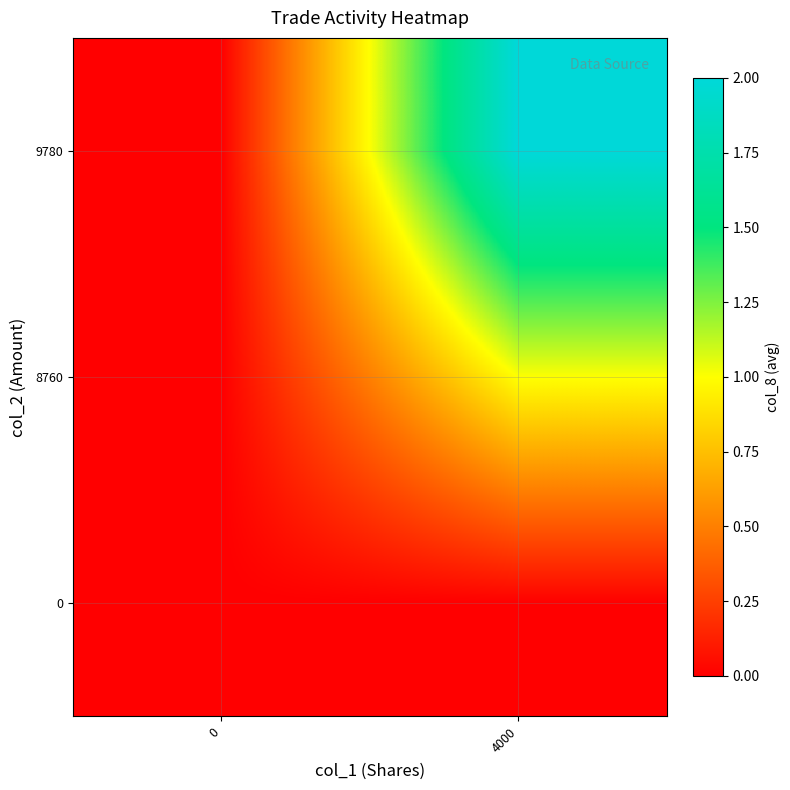

Rank the series by their maximum value, from lowest to highest.

0, 8760, 9780